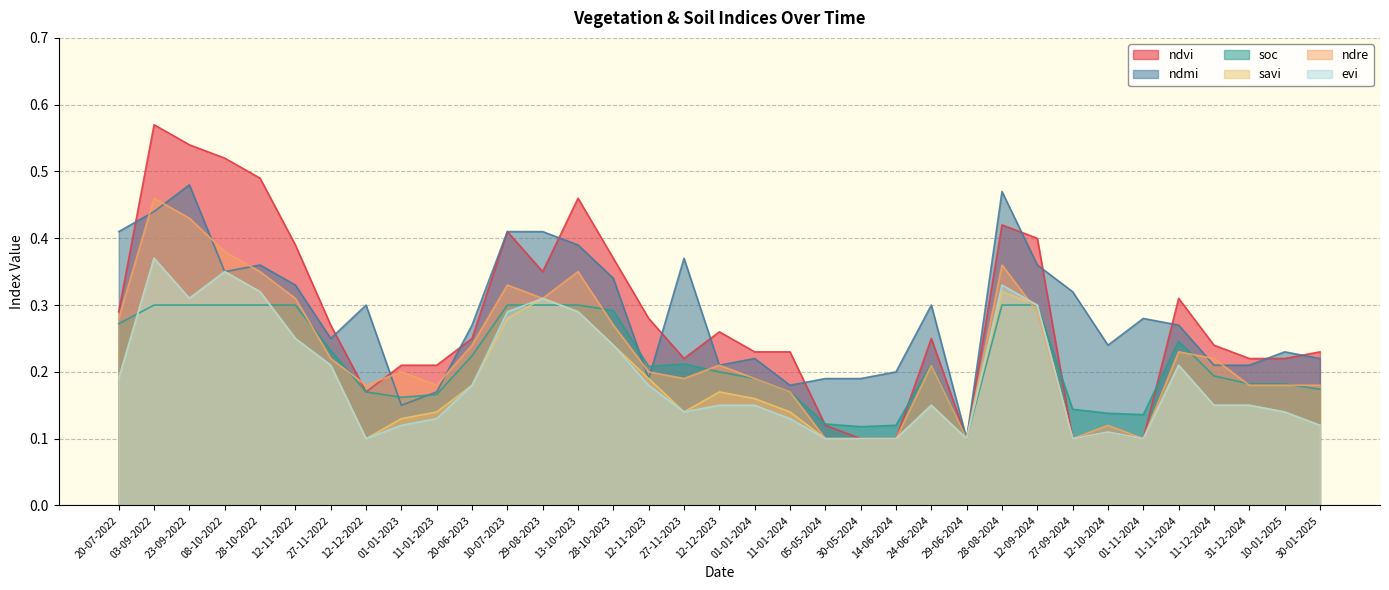

Which series has the largest total across all categories?

ndmi